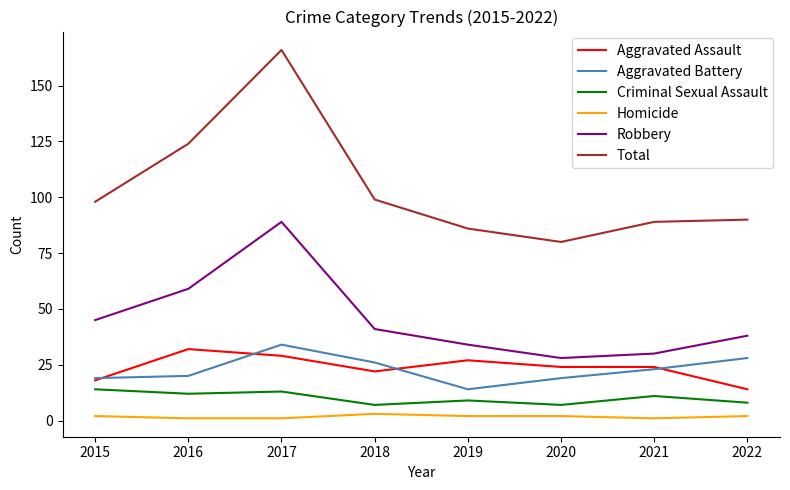

Count the number of data series in this chart.

6